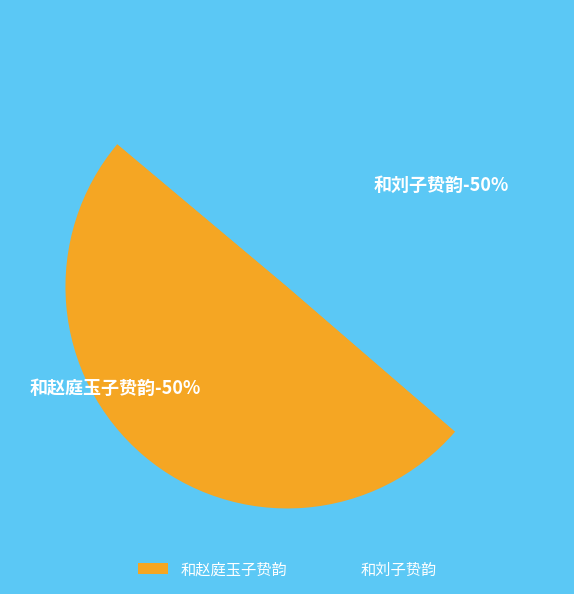

Rank the categories by value from lowest to highest.

和赵庭玉子贽韵, 和刘子贽韵